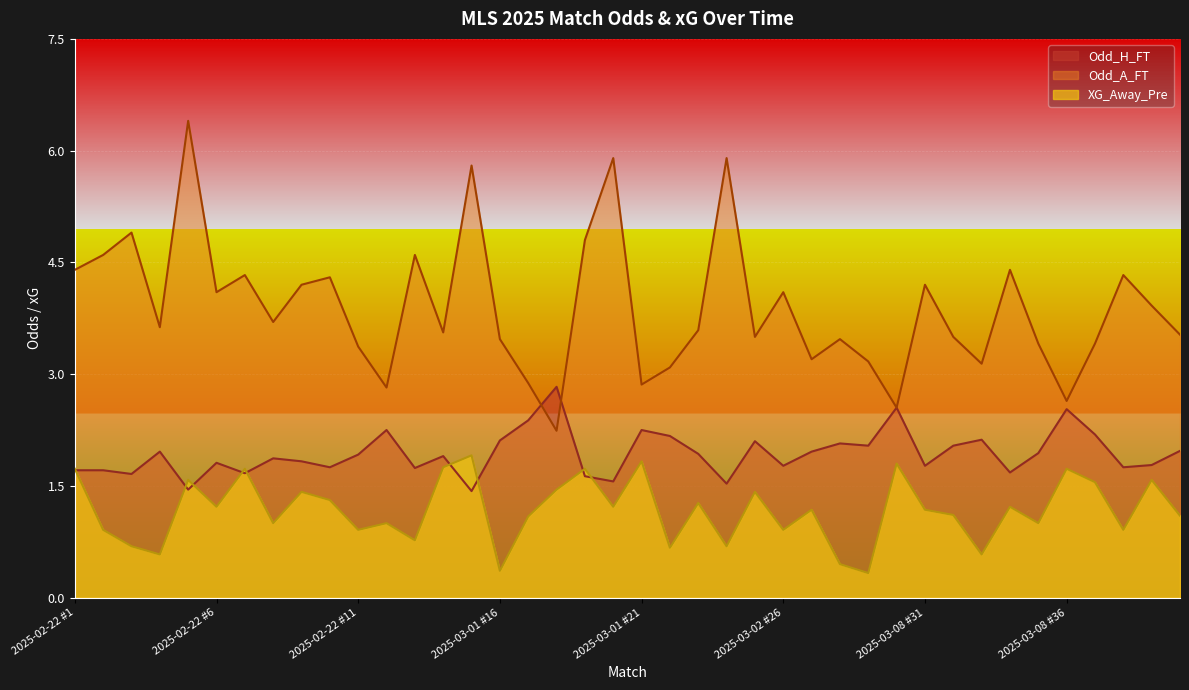

What position from the left is 2025-03-08 #31?

31